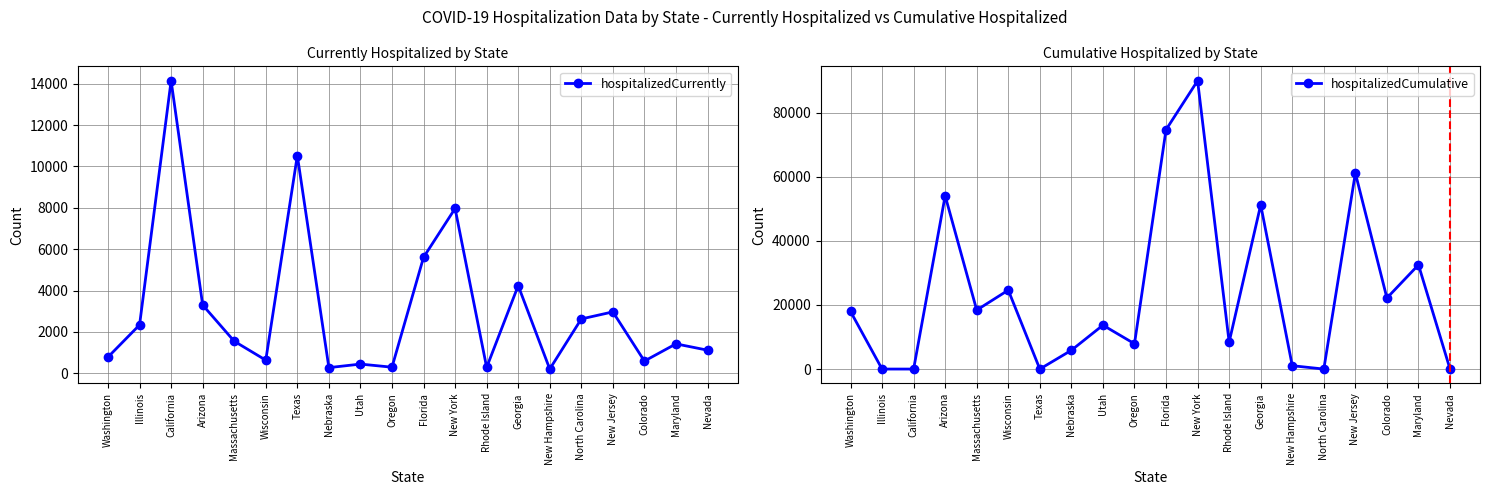

What is the sum of all hospitalizedCurrently values?

61368